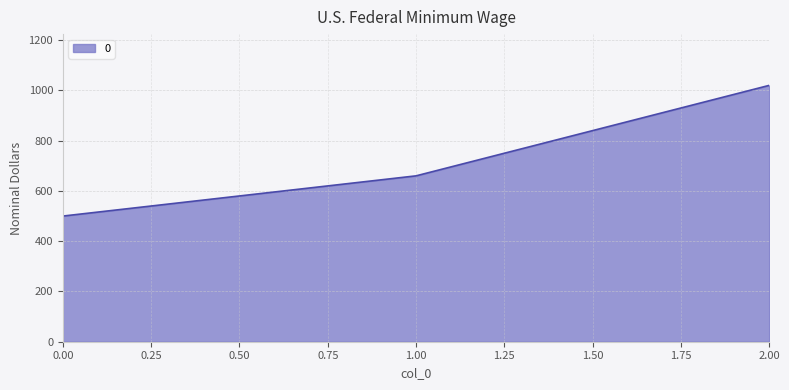

What is the ratio of the value at 0.00 to the value at 2.00?

0.5